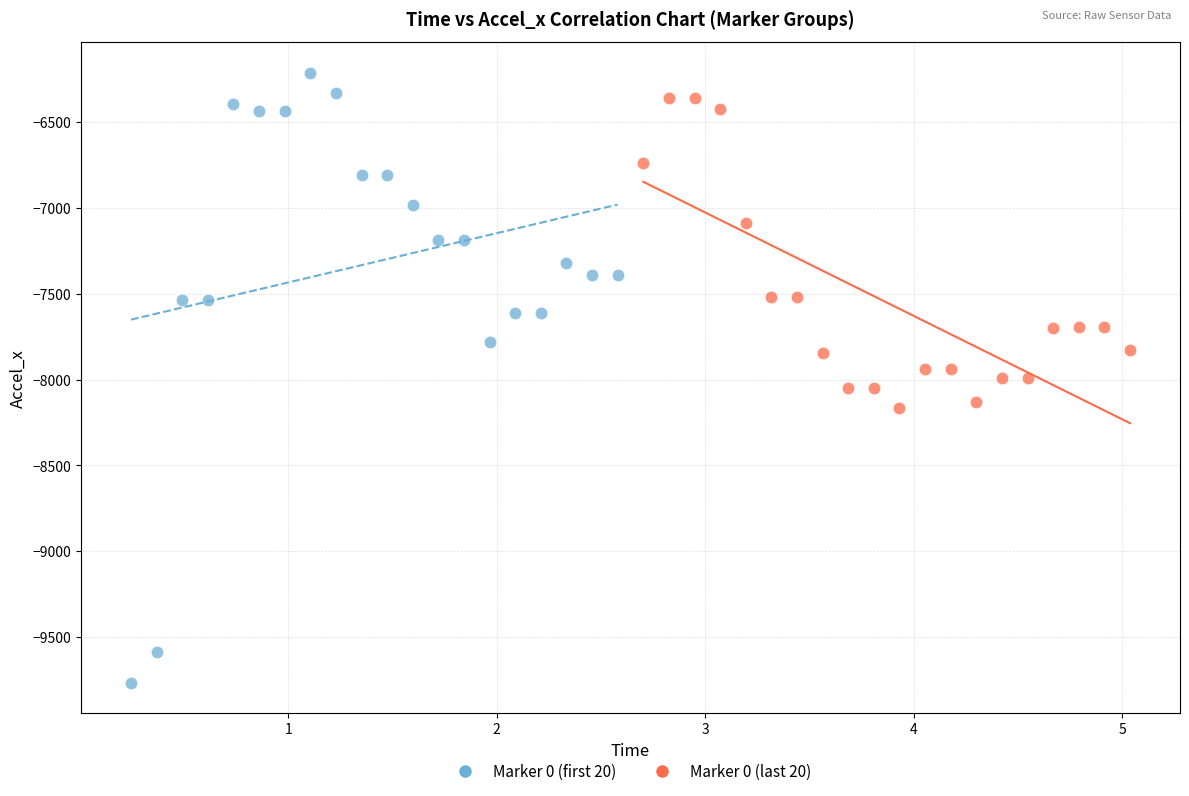

Which series has the largest Y range (max minus min)?

Marker 0 (first 20)